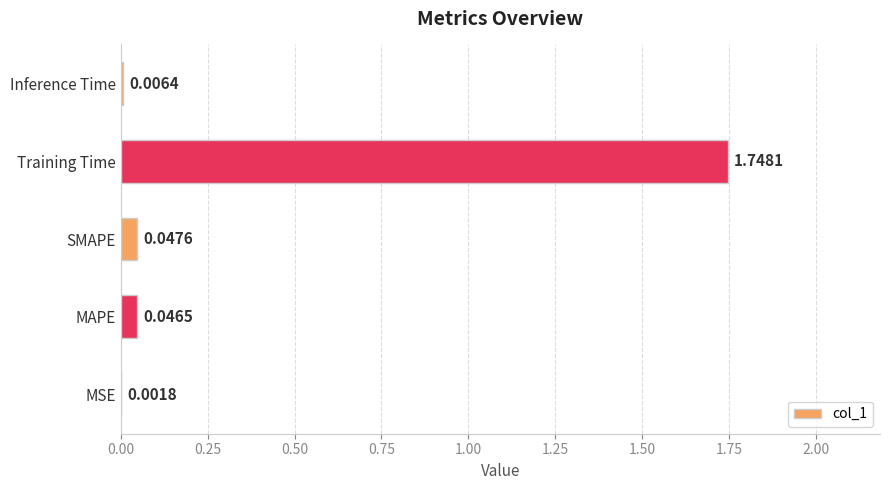

Count the number of categories in the chart.

5